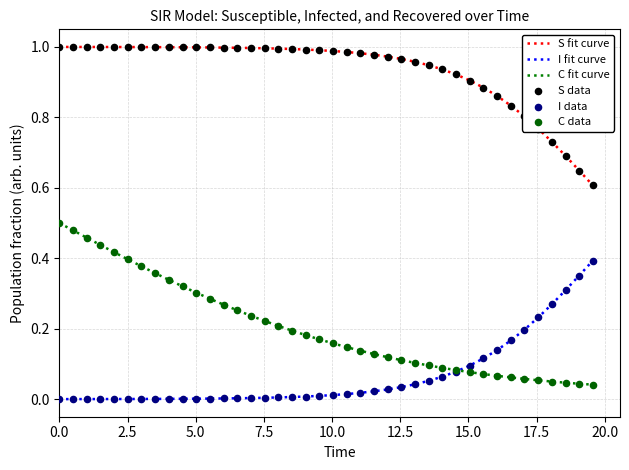

Which series has the largest total across all categories?

S fit curve